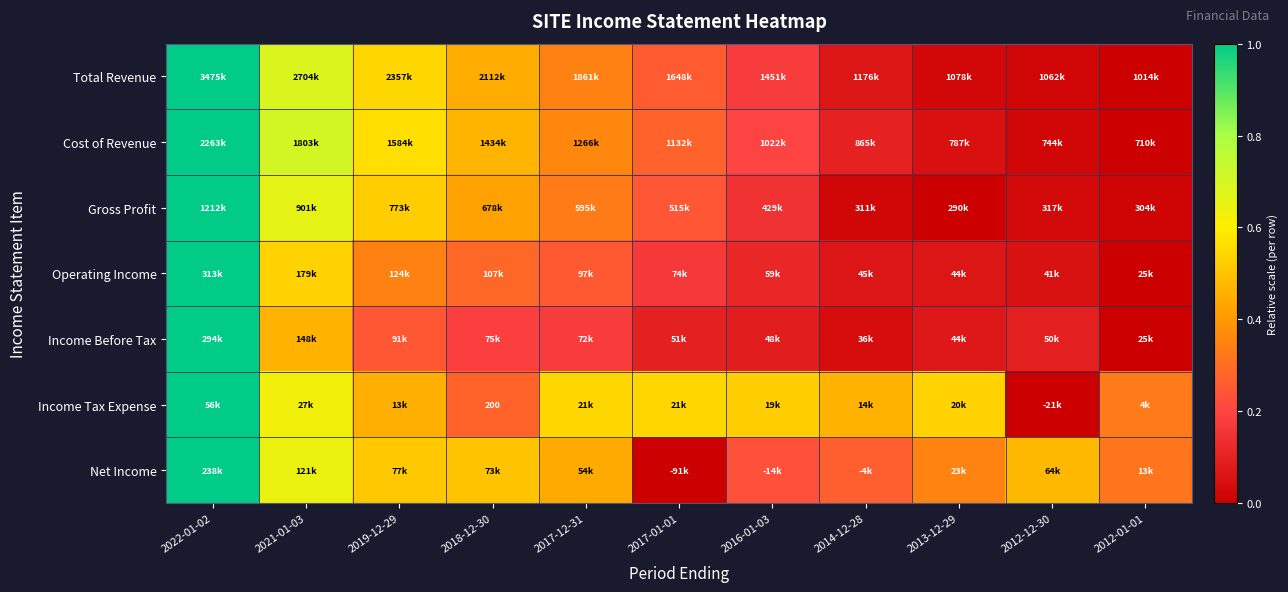

The Total Revenue series shows 1.0 at 2022-01-02. True or false?

True